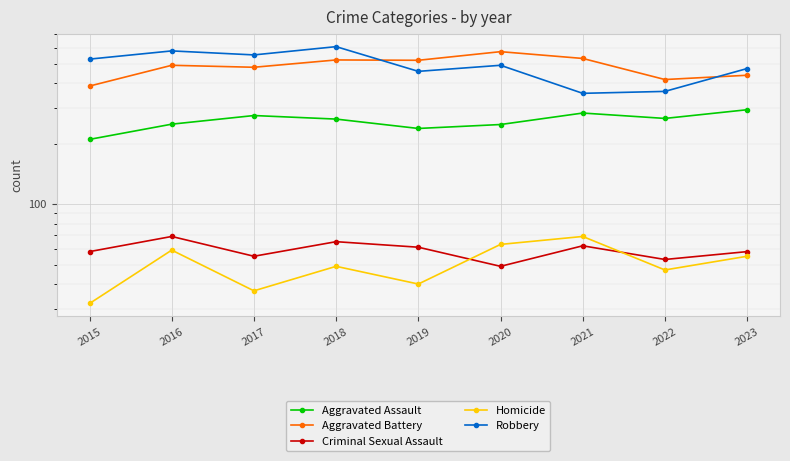

True or false: Homicide has more than 2 points higher than both neighbors.

True